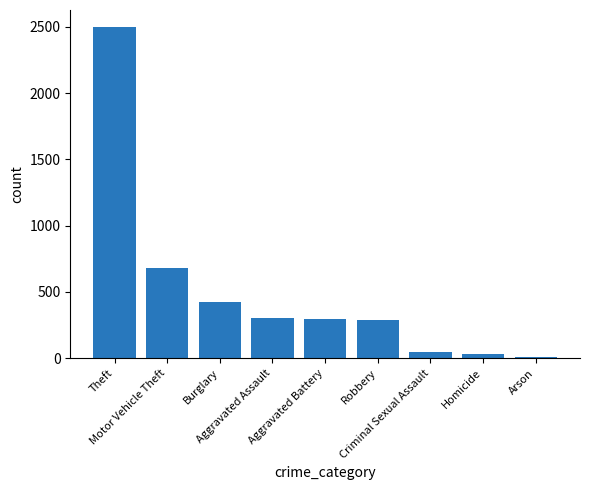

At which label does the data first exceed 294?

Theft